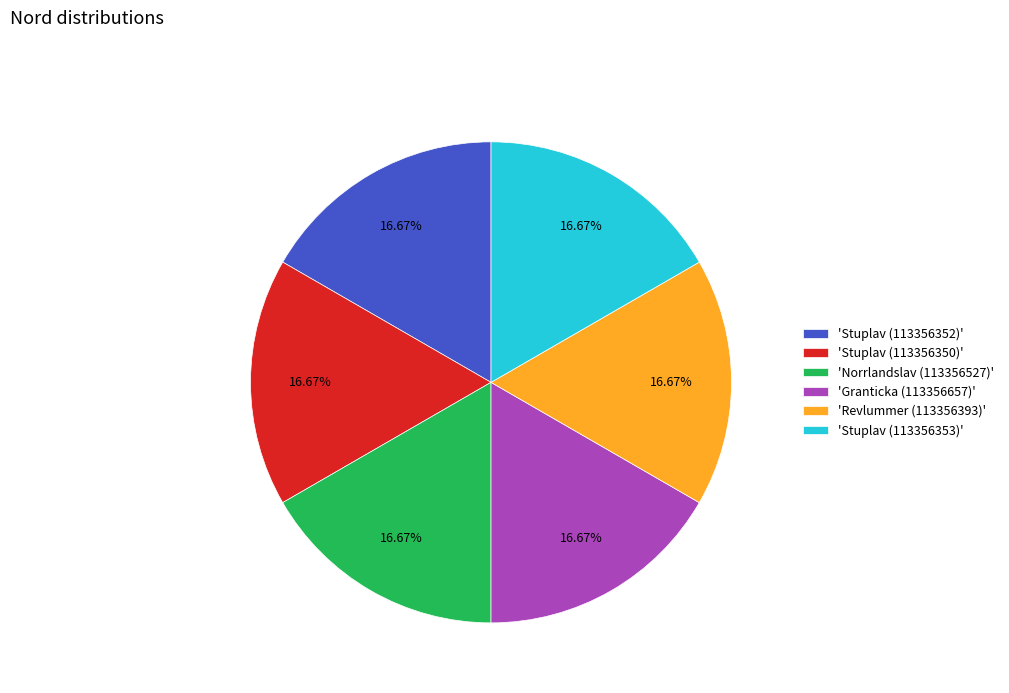

Does 'Norrlandslav (113356527)' represent more than half of the total?

No